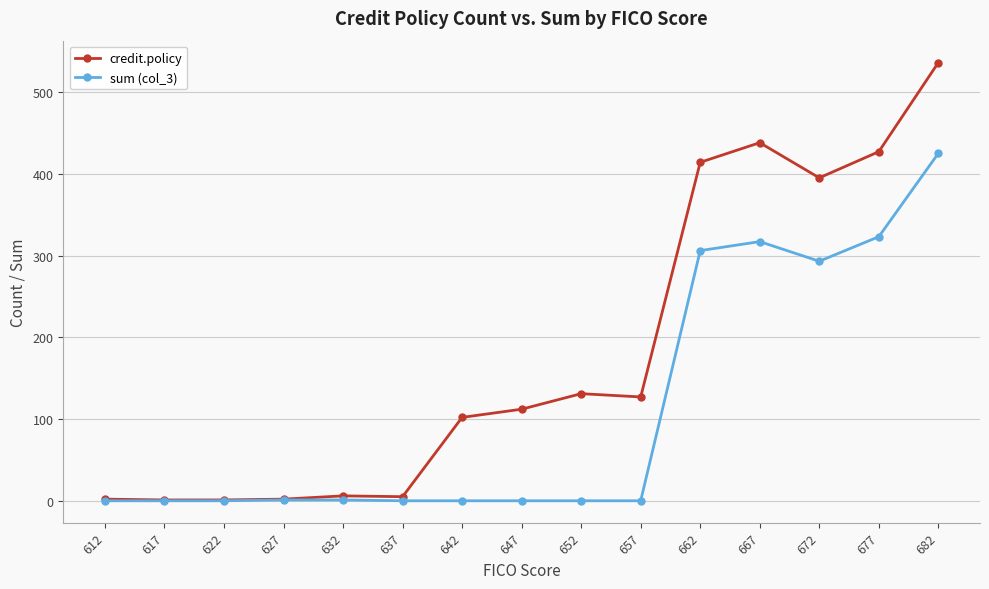

What is the greatest value displayed?

536